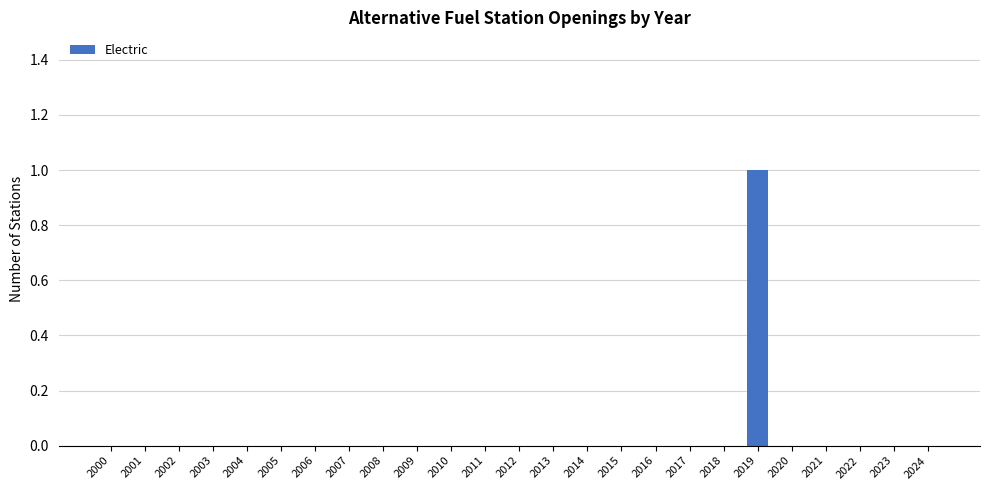

True or false: the data shows 1 at 2012.

False